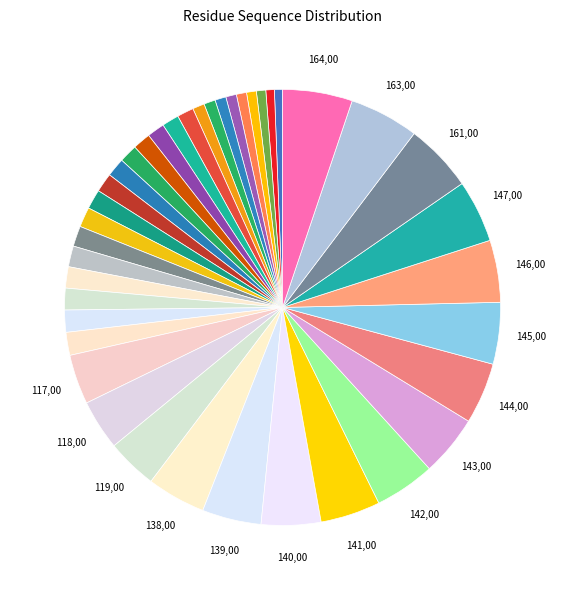

How many slices are in this pie chart?

40